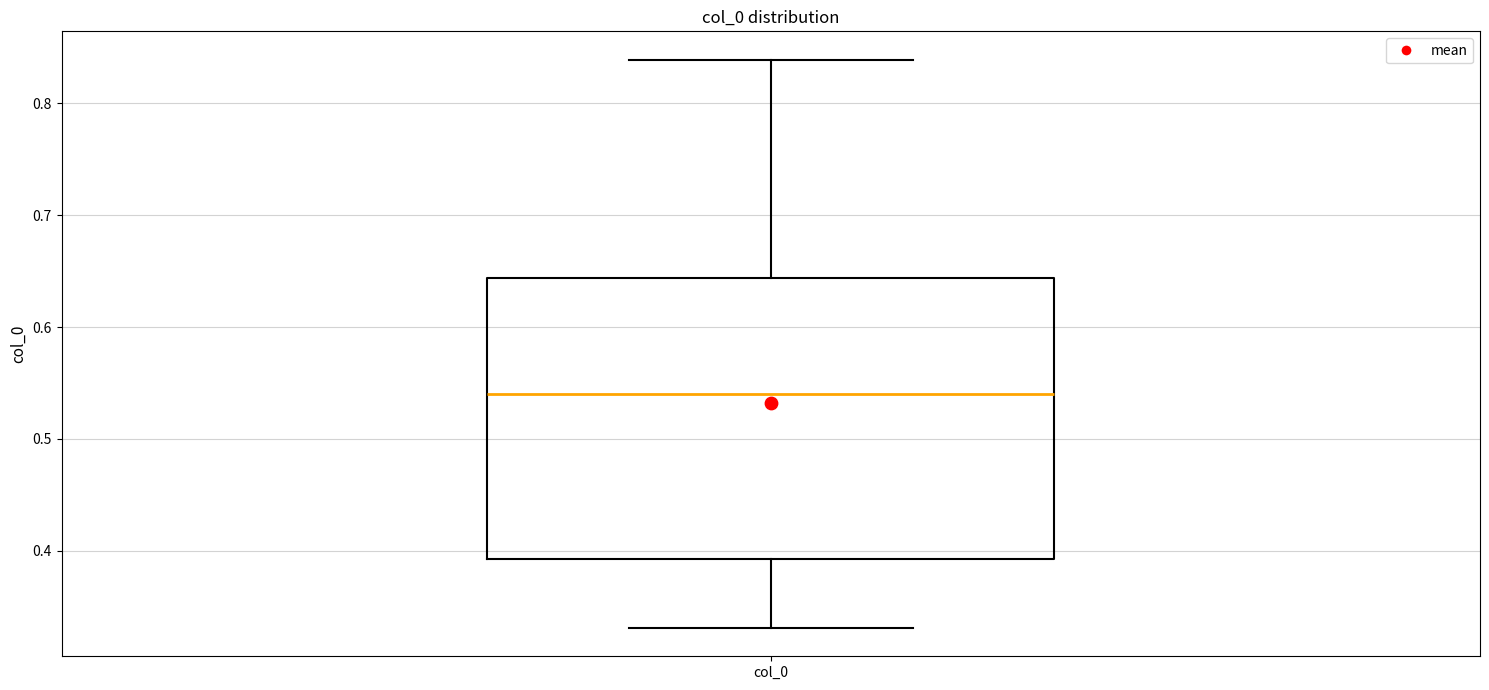

Read this box plot against the y-axis: the position of the median line, the range covered by the box, and the ends of both whiskers. The values are not printed on the chart, so give them approximately, as read against the axis.

median 0.54, box 0.39 to 0.64, whiskers 0.33 to 0.84